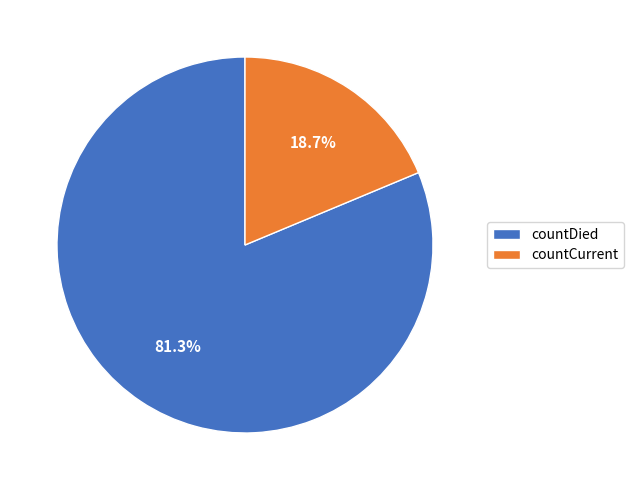

The countCurrent slice represents 9% of the pie. True or false?

False